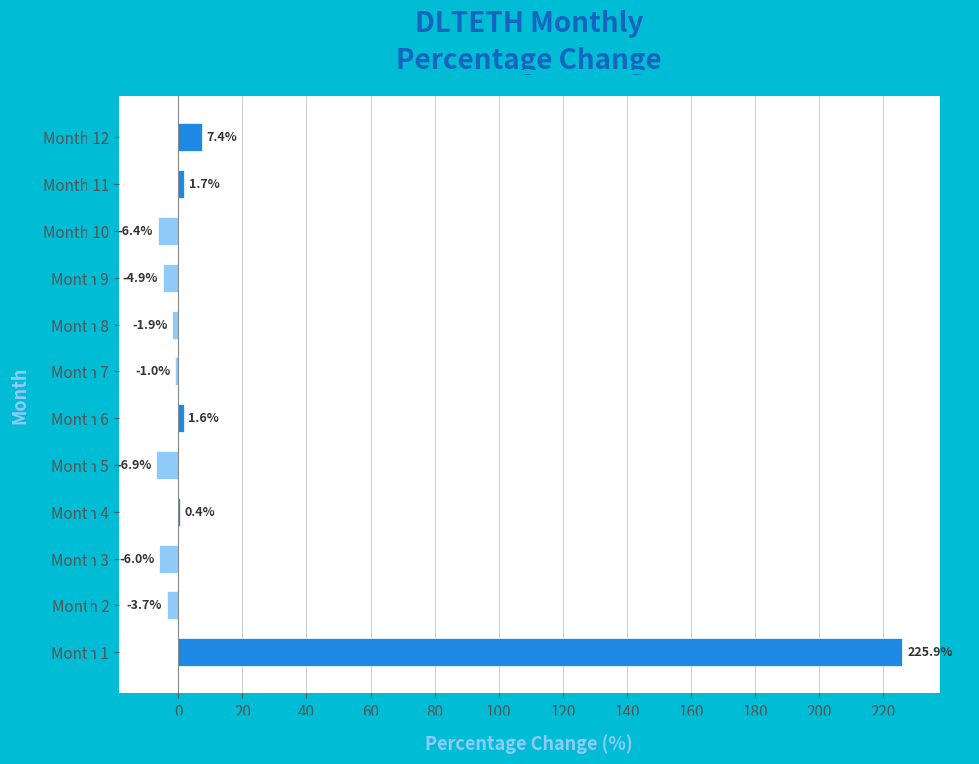

Are the bars horizontal?

Yes